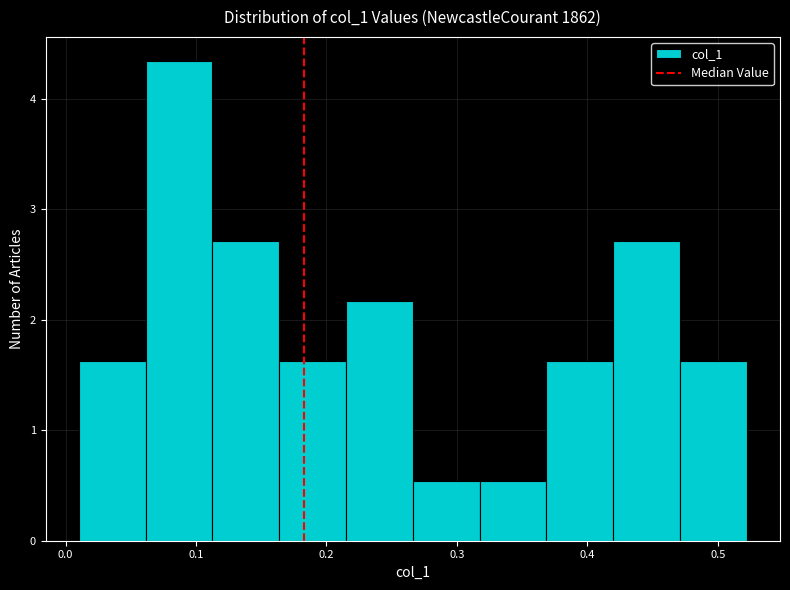

Reading left to right, list every bar in this chart as the range it spans on the x-axis followed by its height. Neither the bar edges nor the heights are printed on the chart, so give them approximately, as read against the axes.

0.01 to 0.06: 1.6
0.06 to 0.11: 4.3
0.11 to 0.16: 2.7
0.16 to 0.21: 1.6
0.21 to 0.27: 2.2
0.27 to 0.32: 0.5
0.32 to 0.37: 0.5
0.37 to 0.42: 1.6
0.42 to 0.47: 2.7
0.47 to 0.52: 1.6